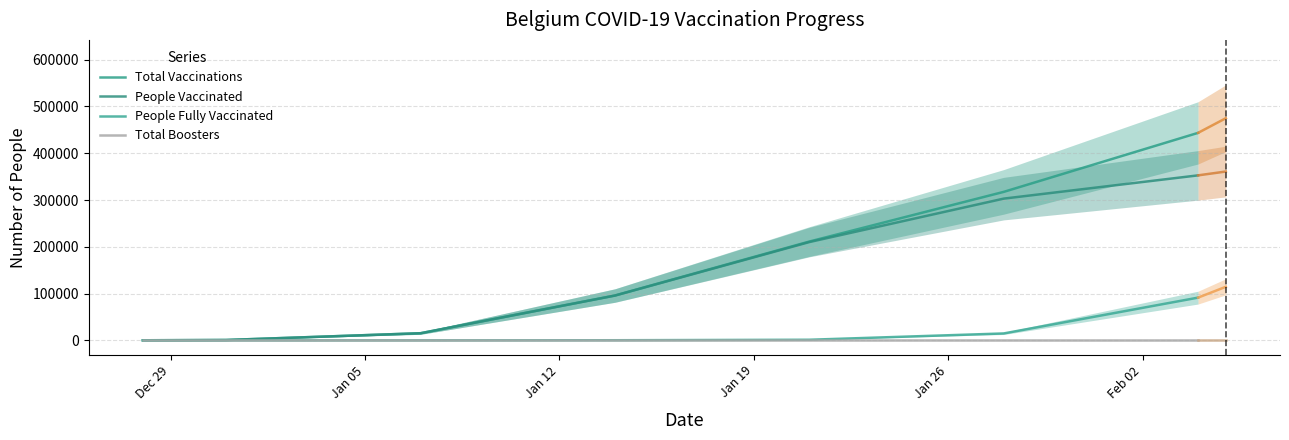

True or false: Total Boosters and Total Vaccinations intersect in this chart.

False